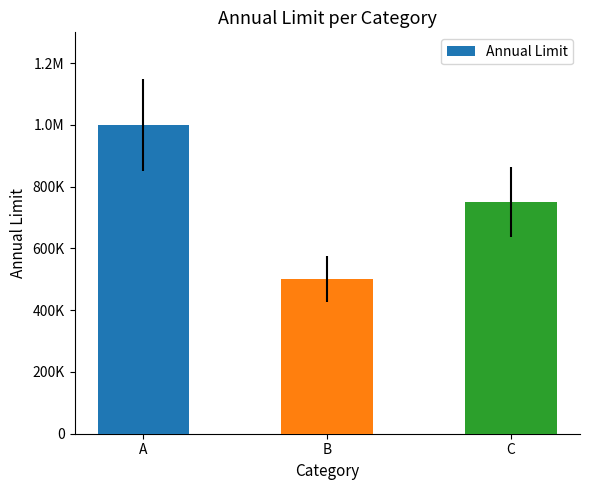

What is the difference between the values at A and B?

500000